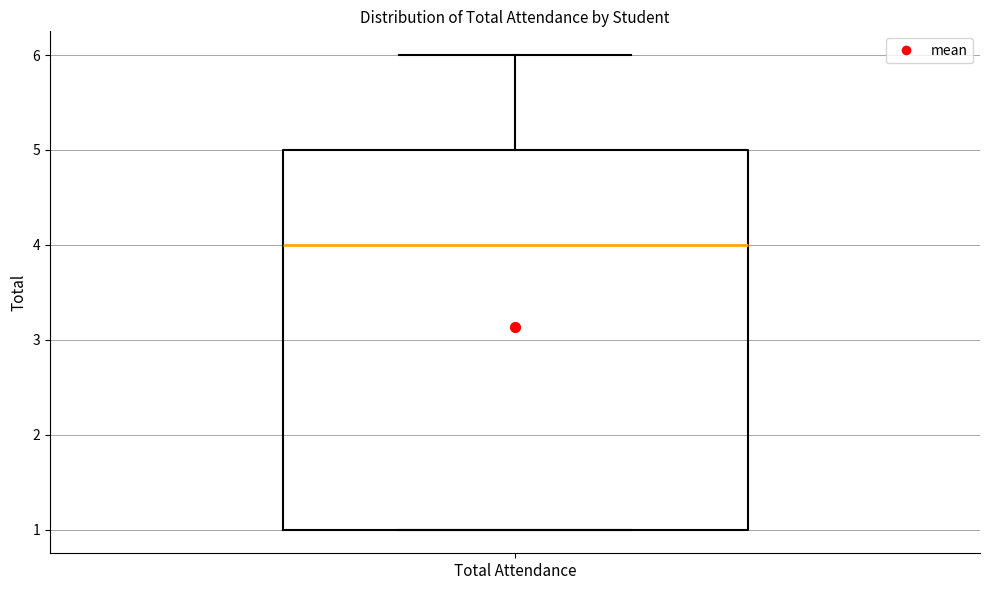

Transcribe this box plot: give where the median line is, the range the box spans, and where the two whiskers end, as read against the y-axis. The values are not printed on the chart, so give them approximately, as read against the axis.

median 4, box 1 to 5, whiskers 1 to 6